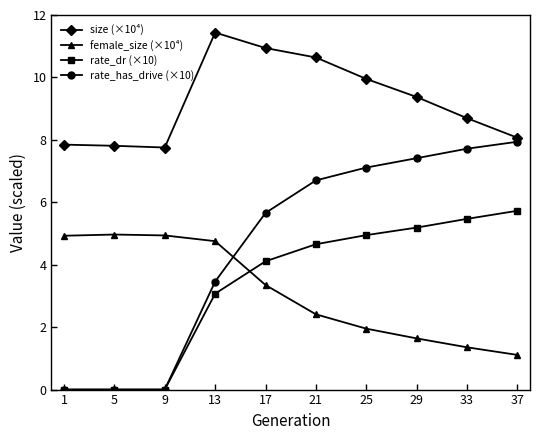

Is this an area chart (filled region under the line)?

No